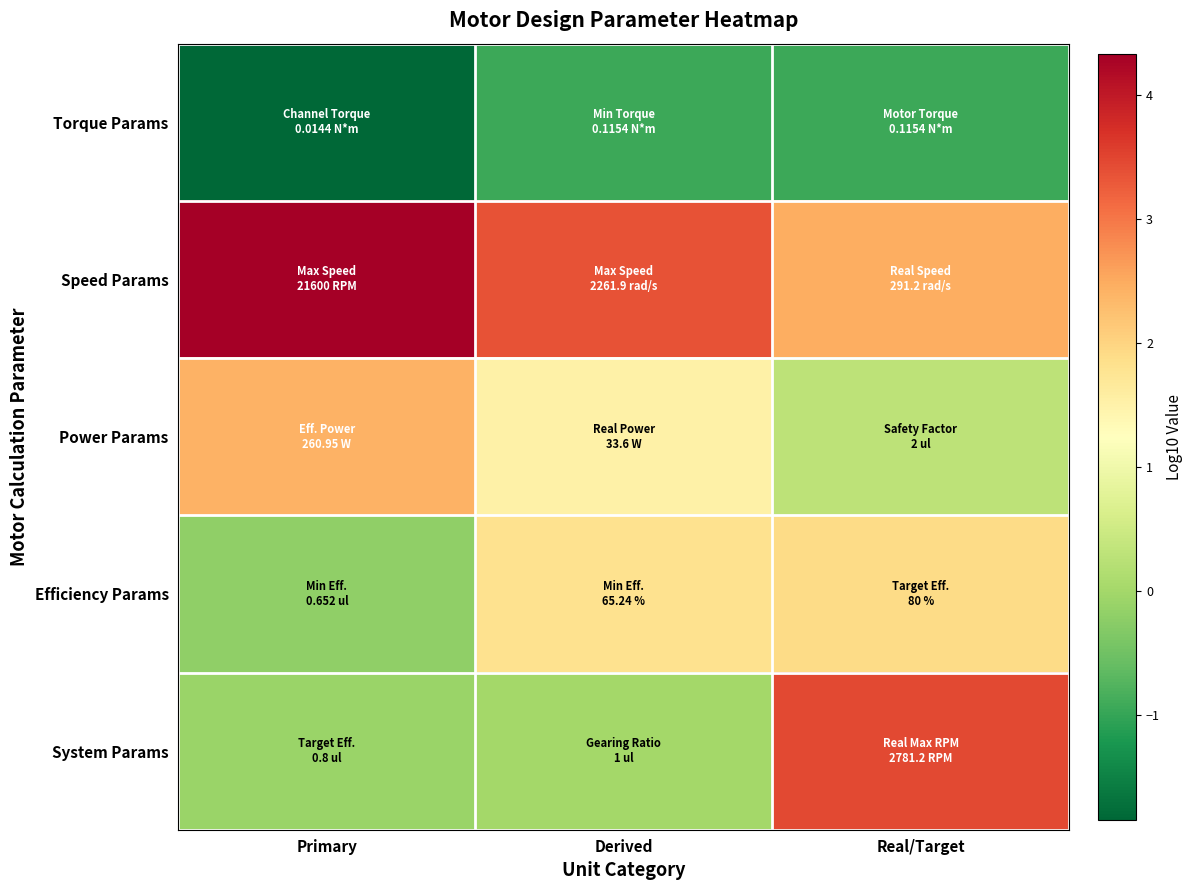

Reading left to right, what are all the values shown in this chart?

Torque Params: Primary=-1.8	Derived=-0.9	Real/Target=-0.9
Speed Params: Primary=4.3	Derived=3.4	Real/Target=2.5
Power Params: Primary=2.4	Derived=1.5	Real/Target=0.3
Efficiency Params: Primary=-0.2	Derived=1.8	Real/Target=1.9
System Params: Primary=-0.1	Derived=0.0	Real/Target=3.4